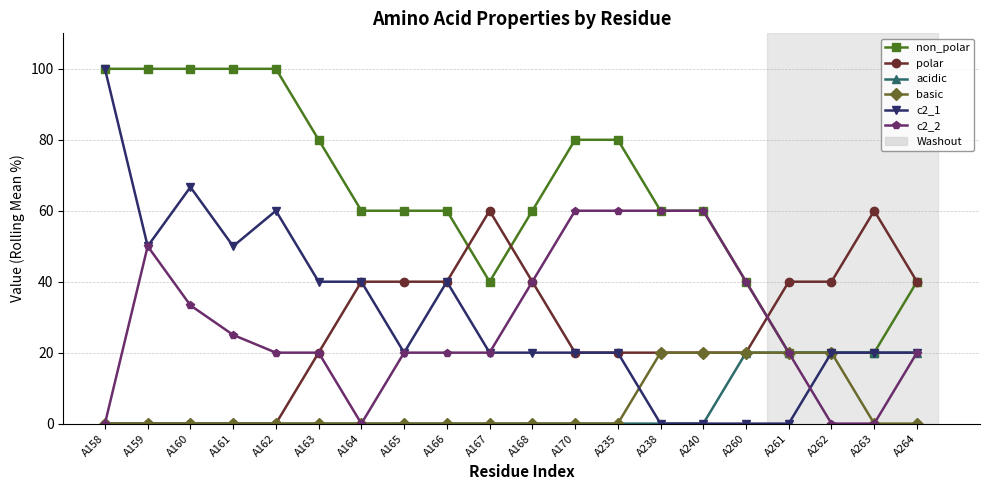

True or false: c2_1 has a value of 33.9 at A168.

False